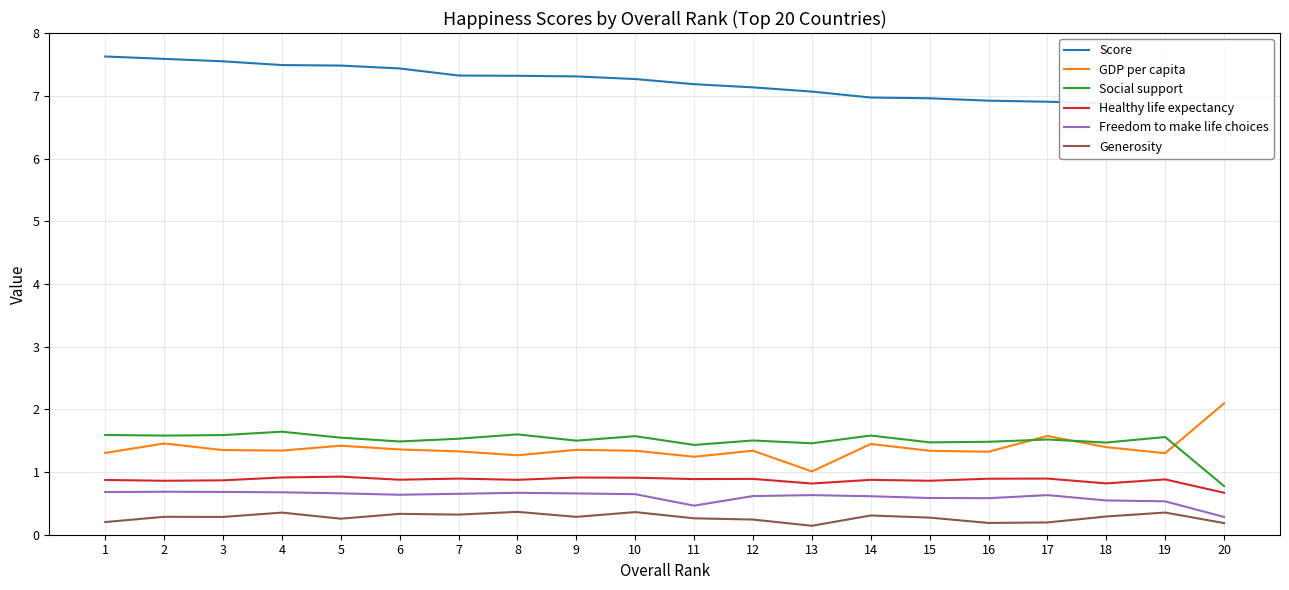

List the labels in order of Healthy life expectancy value, smallest first.

20, 13, 18, 2, 15, 3, 1, 8, 14, 6, 19, 11, 12, 16, 7, 17, 10, 9, 4, 5